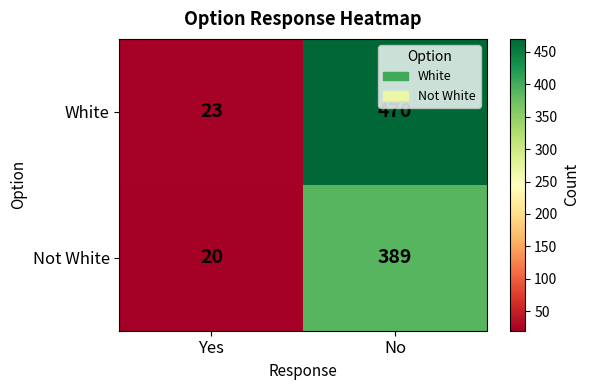

What is the difference between the Not White values at Yes and No?

369